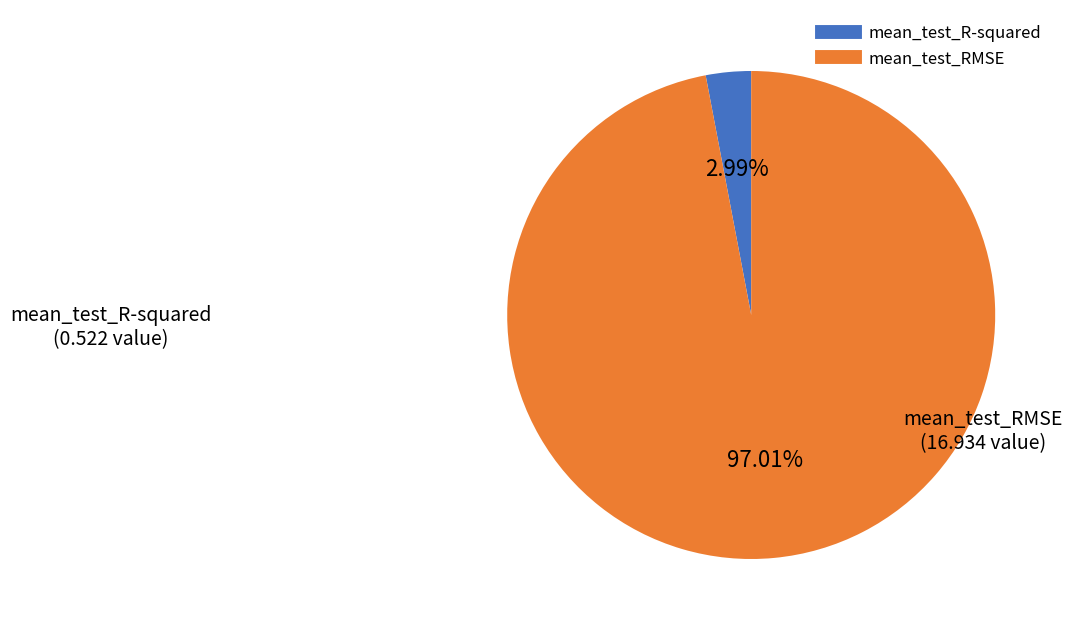

The mean_test_R-squared slice represents 3% of the pie. True or false?

True